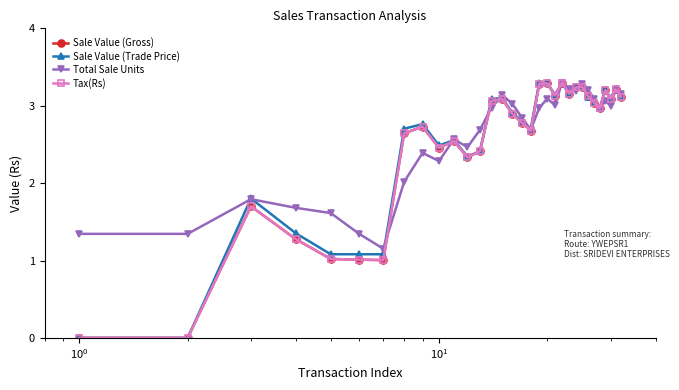

True or false: Sale Value (Gross) has more than 2 interior local peaks.

True